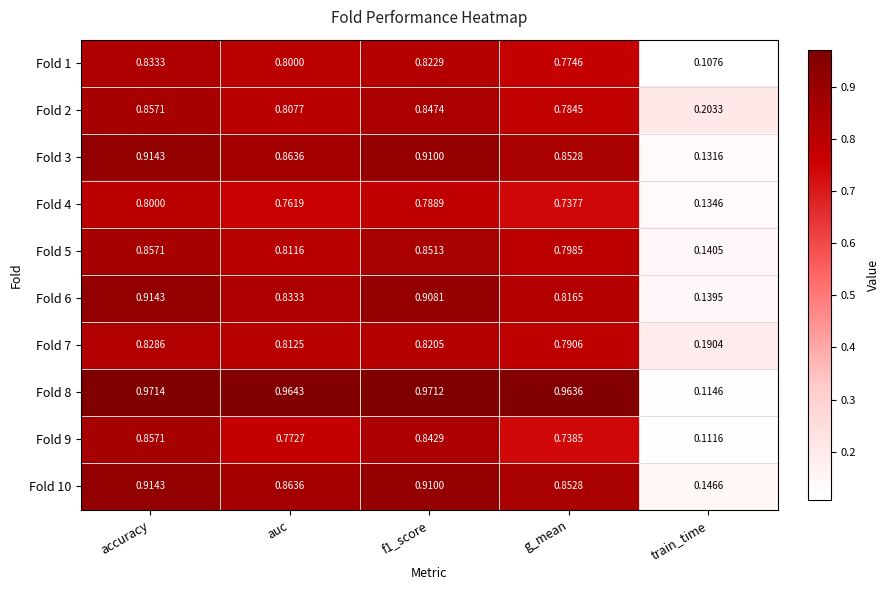

At which label is Fold 3 closest to 0?

train_time